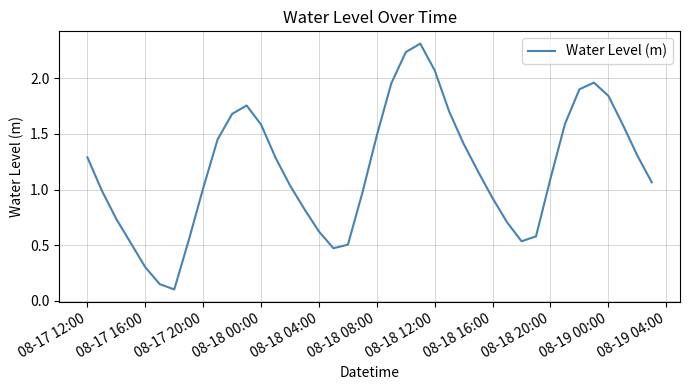

What is the greatest value displayed?

2.3